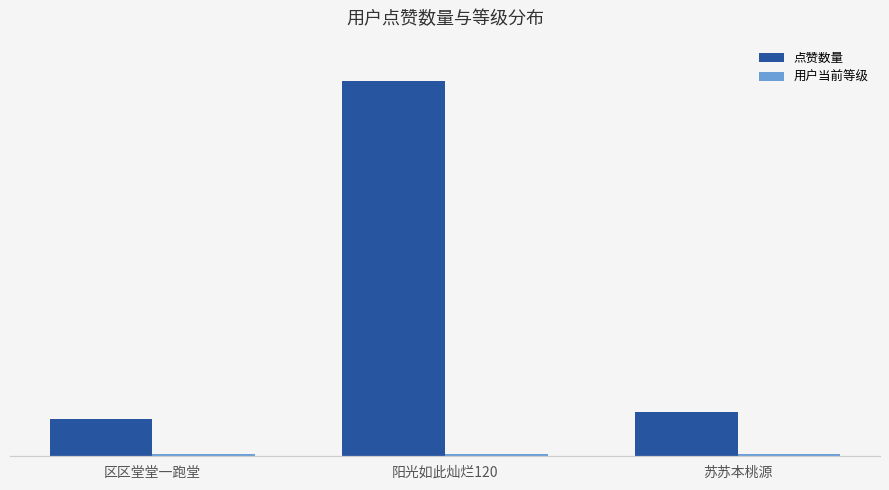

Reading left to right, extract all data points from this chart.

点赞数量: 85	858	102
用户当前等级: 5	5	5